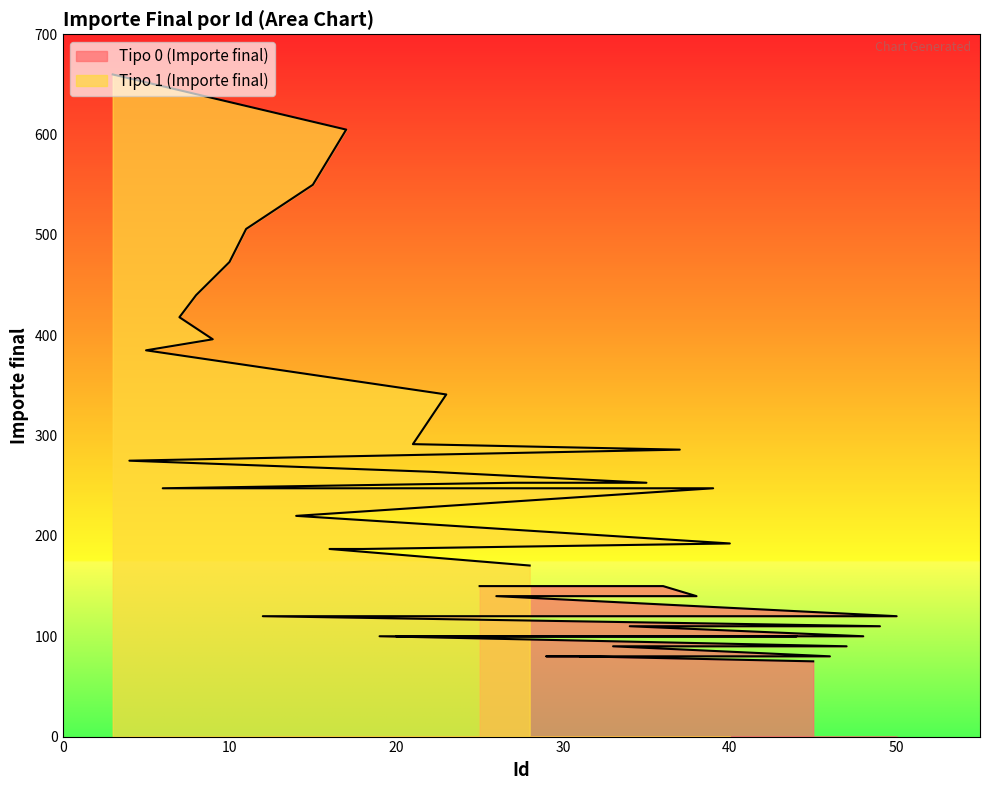

Rank the series by their maximum value, from highest to lowest.

Tipo 1 (Importe final), Tipo 0 (Importe final)